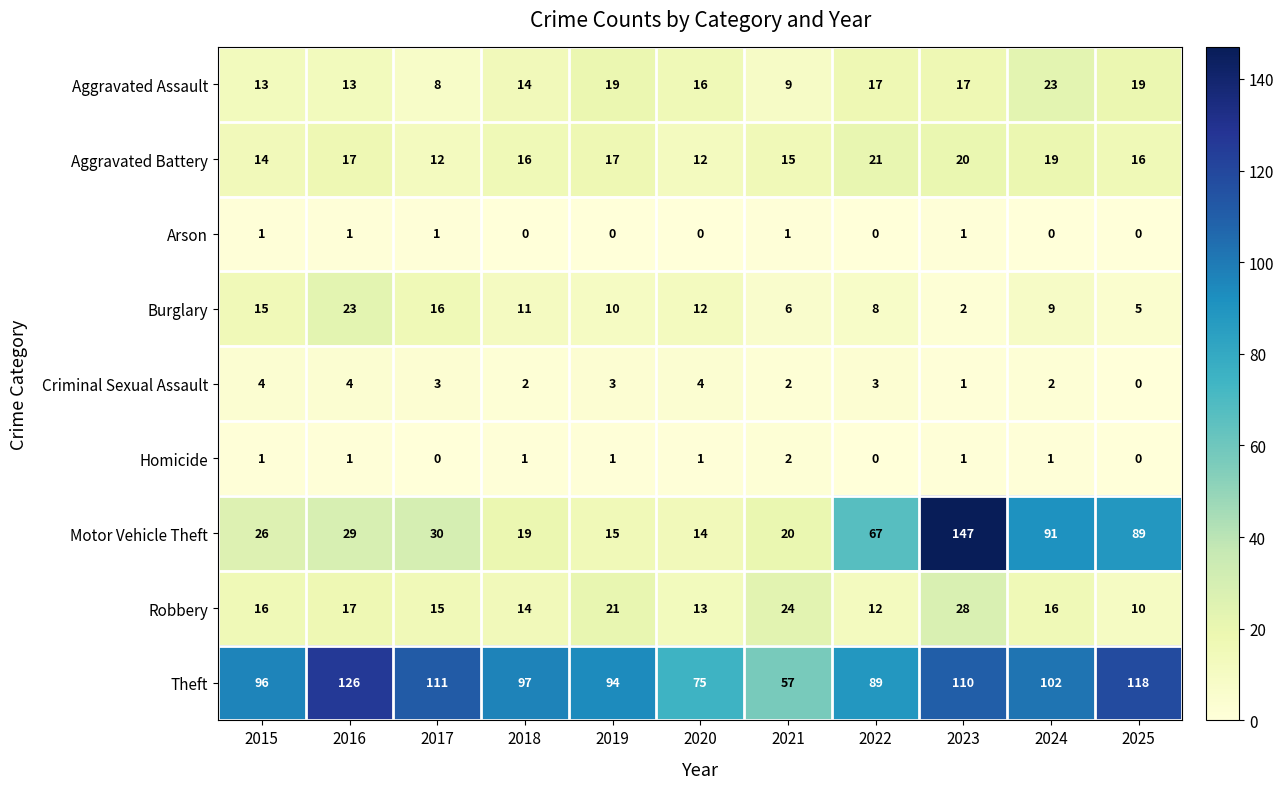

Which series changed the most between 2017 and 2022?

Motor Vehicle Theft